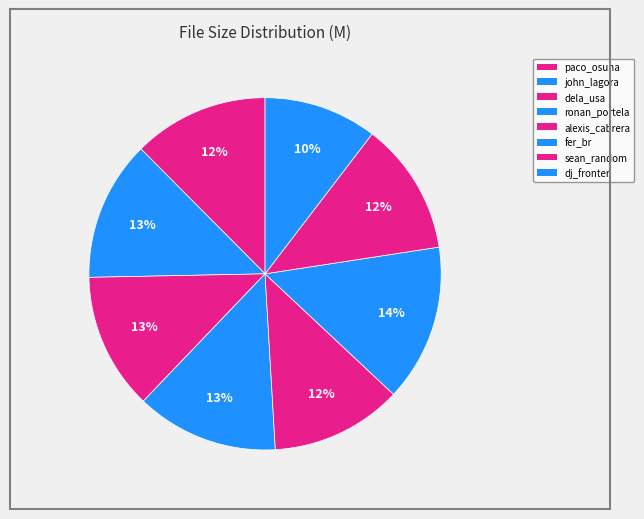

To the nearest percent, what is the combined percentage of fer_br and dela_usa?

27%